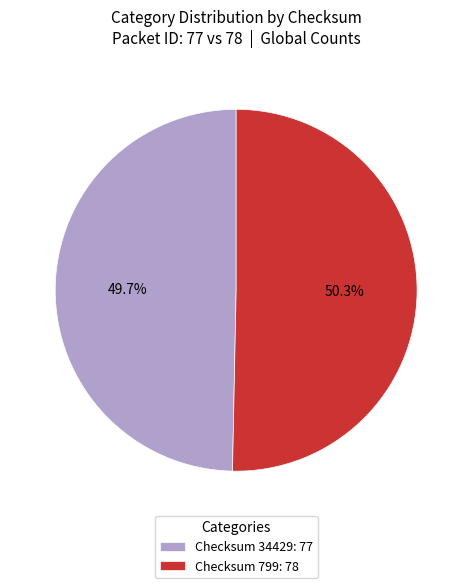

What is the ratio of the value at Checksum 799: 78 to the value at Checksum 34429: 77?

1.0